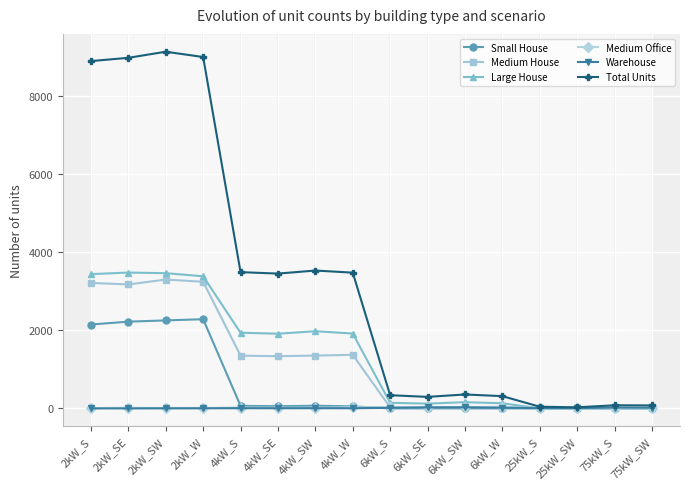

Which series has the largest range (max minus min)?

Total Units